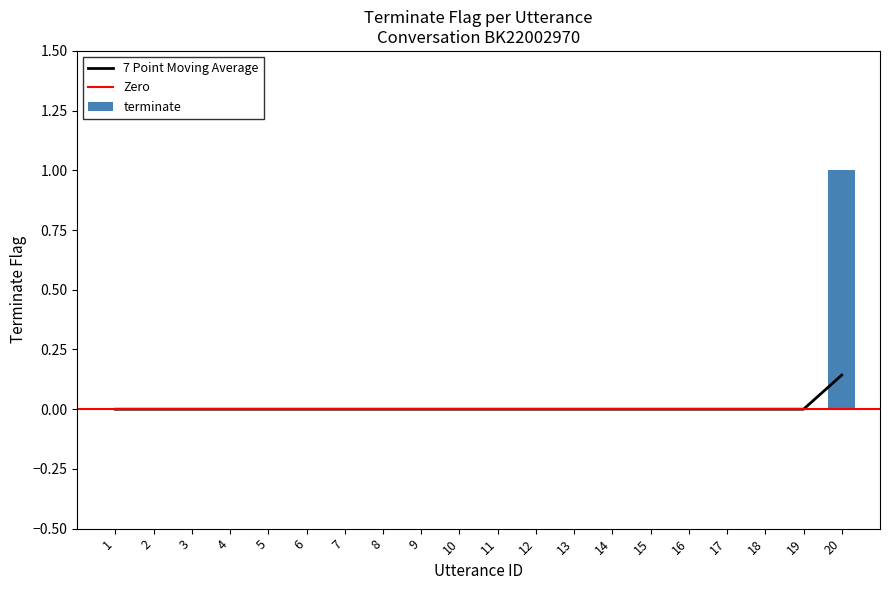

True or false: the data shows 0.1 at 13.

False